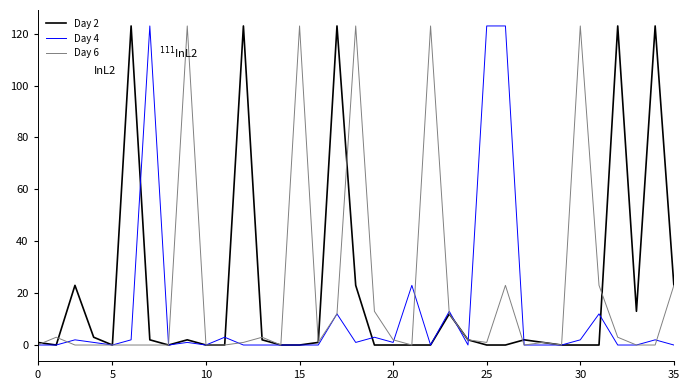

What is the greatest value displayed?

123